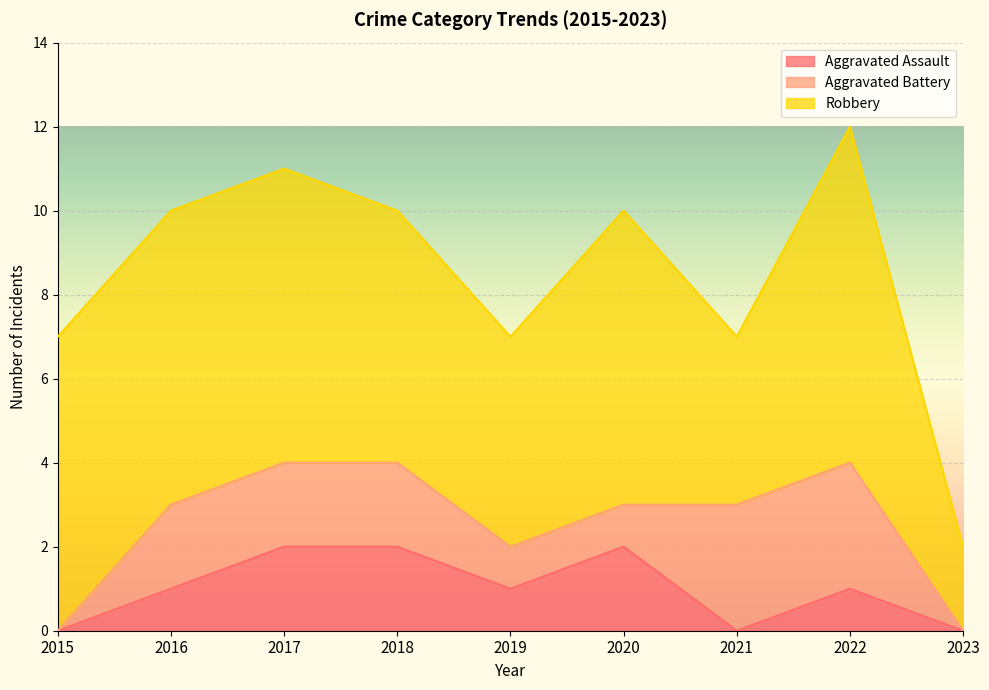

Rank the categories by Aggravated Assault value from highest to lowest.

2017, 2018, 2020, 2016, 2019, 2022, 2015, 2021, 2023